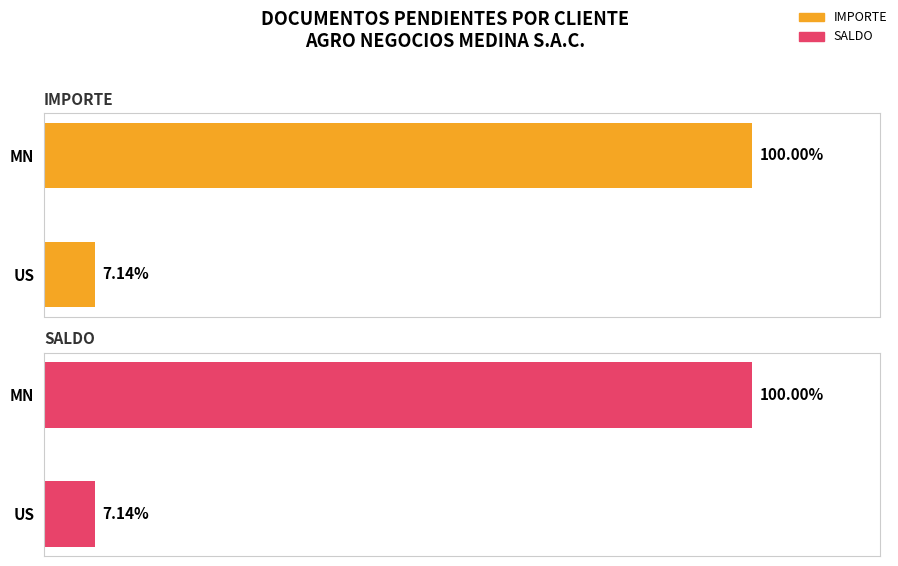

Does the chart contain stacked bars?

No